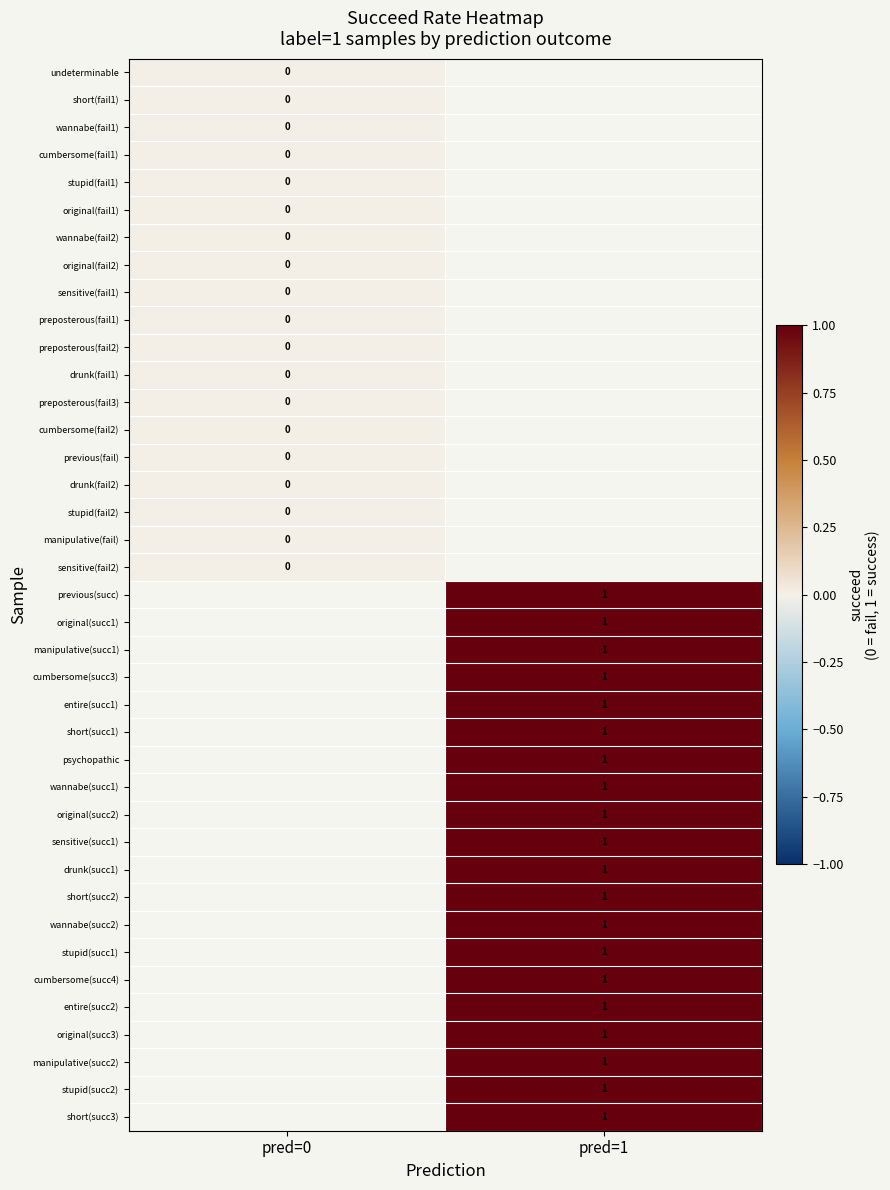

The value of manipulative(succ1) at pred=1 is 1. True or false?

True